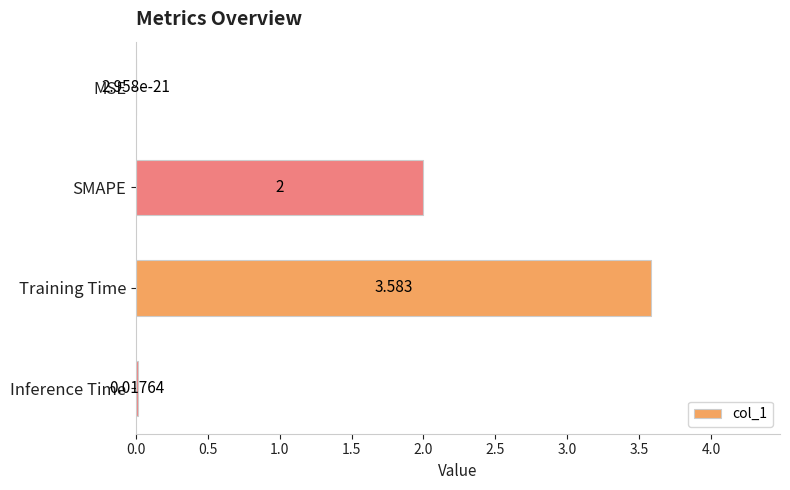

What is the maximum value shown in the chart?

3.6